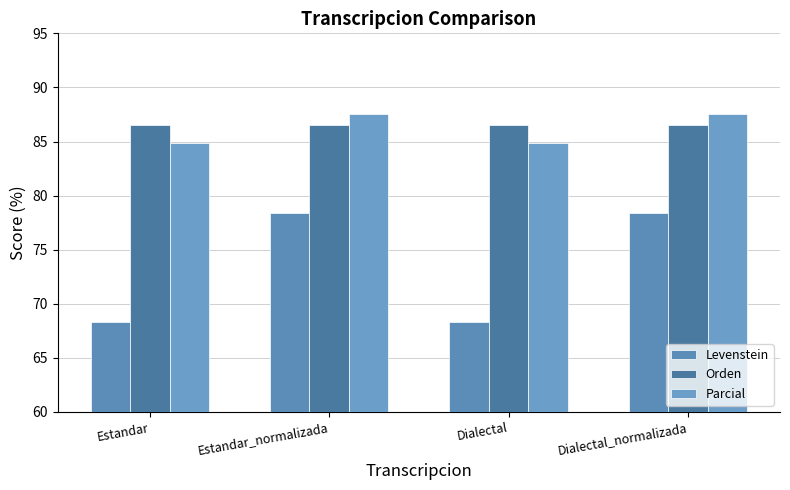

Count the Parcial values in the range 84 to 87.

2